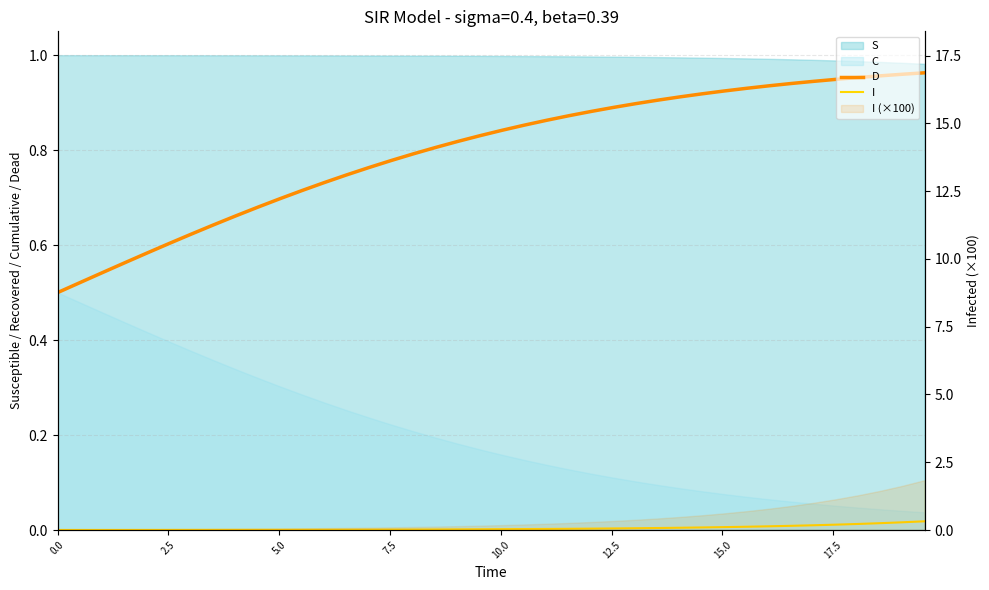

True or false: D and I intersect in this chart.

False